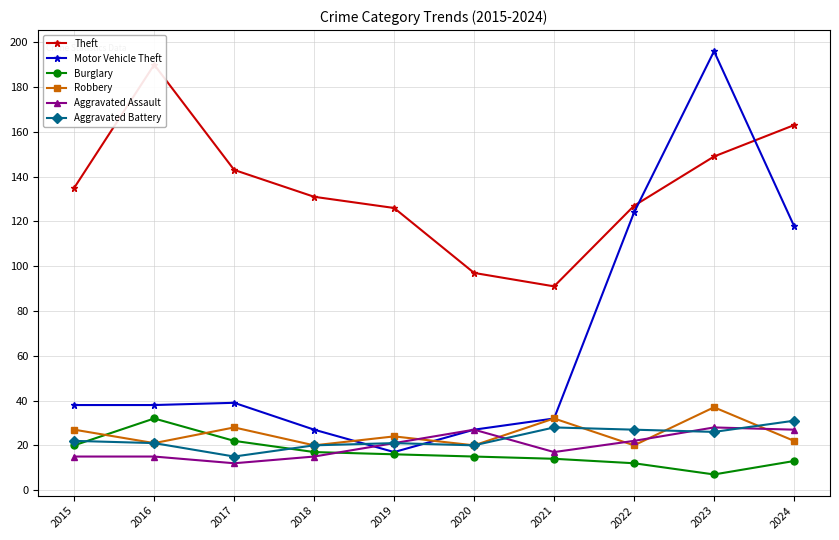

Which series has the largest total across all categories?

Theft